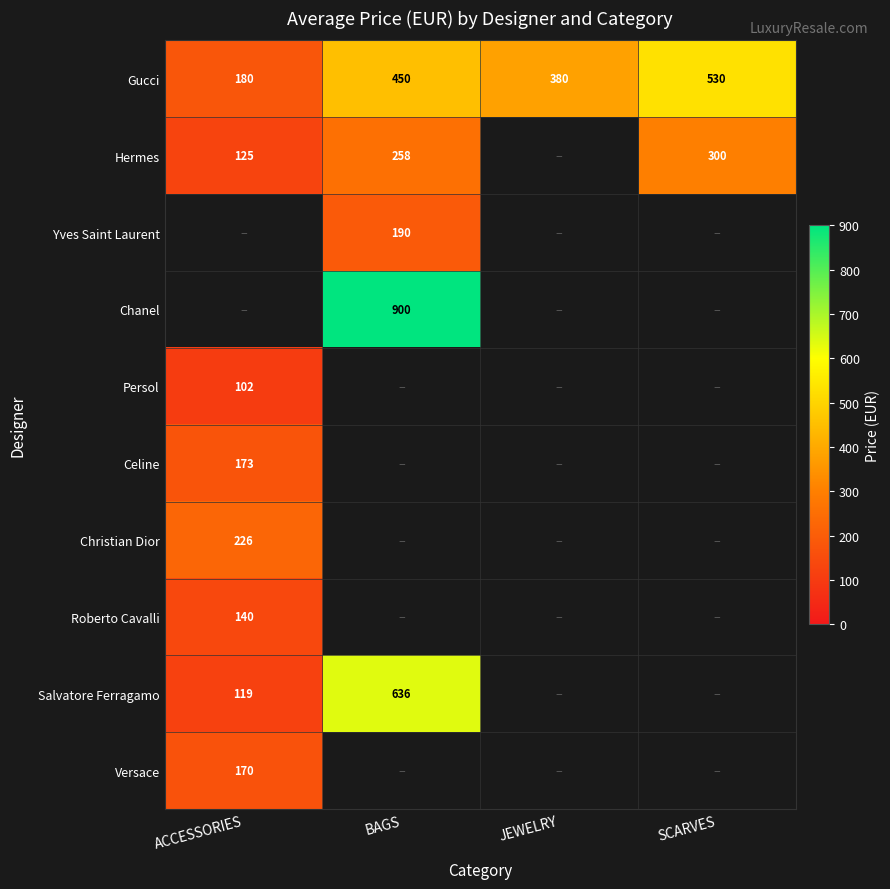

True or false: Gucci has a value of 530 at SCARVES.

True